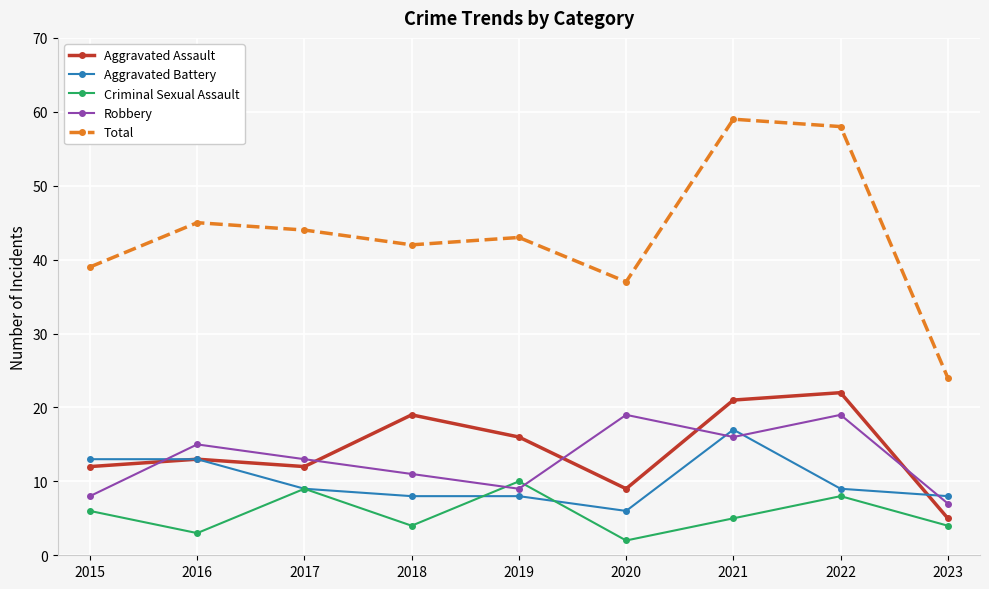

What is the average value of the Aggravated Assault series?

14